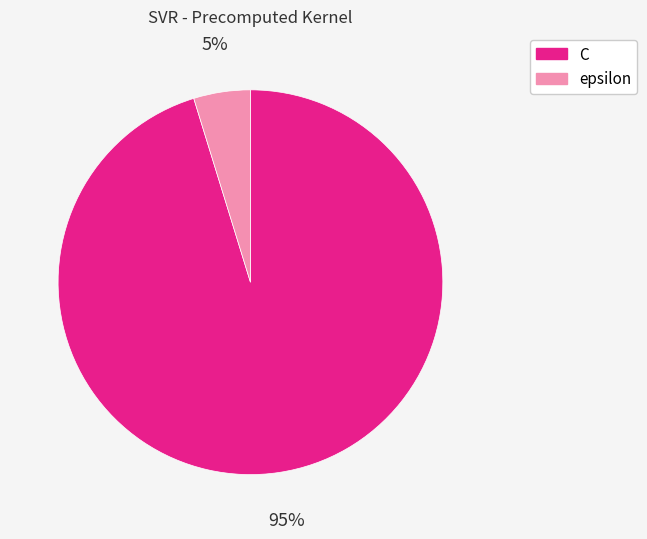

Which category has the biggest portion of the pie?

C